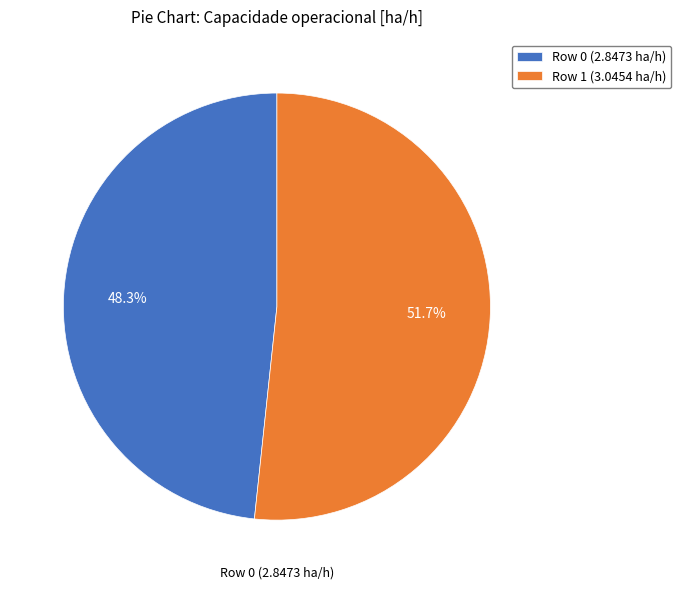

Rank the categories by value from lowest to highest.

Row 0 (2.8473 ha/h), Row 1 (3.0454 ha/h)